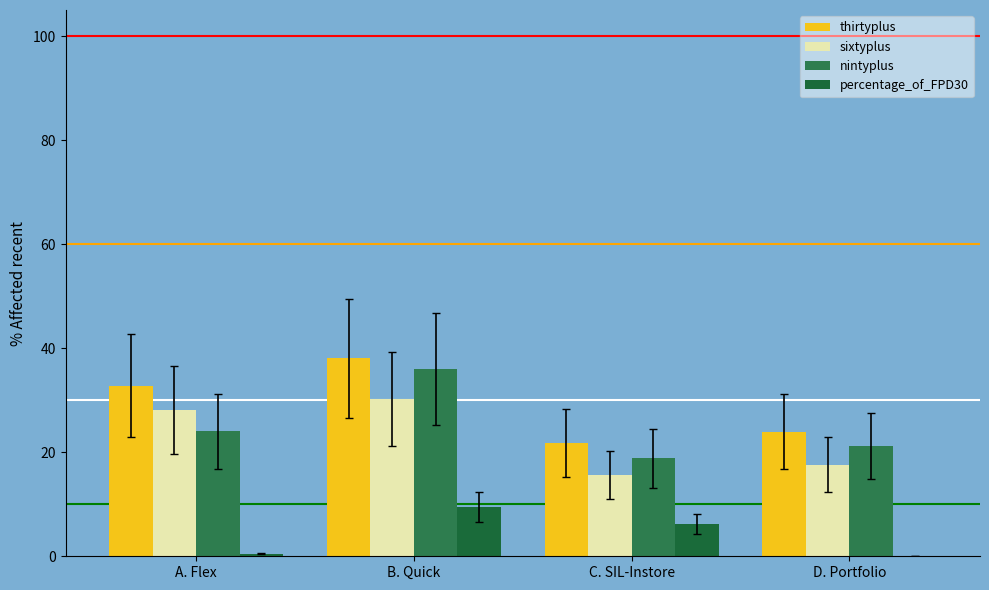

Reading left to right, extract all data points from this chart.

thirtyplus: 32.8	38.1	21.8	23.9
sixtyplus: 28.2	30.2	15.6	17.6
nintyplus: 24.0	35.9	18.8	21.2
percentage_of_FPD30: 0.5	9.5	6.2	0.0